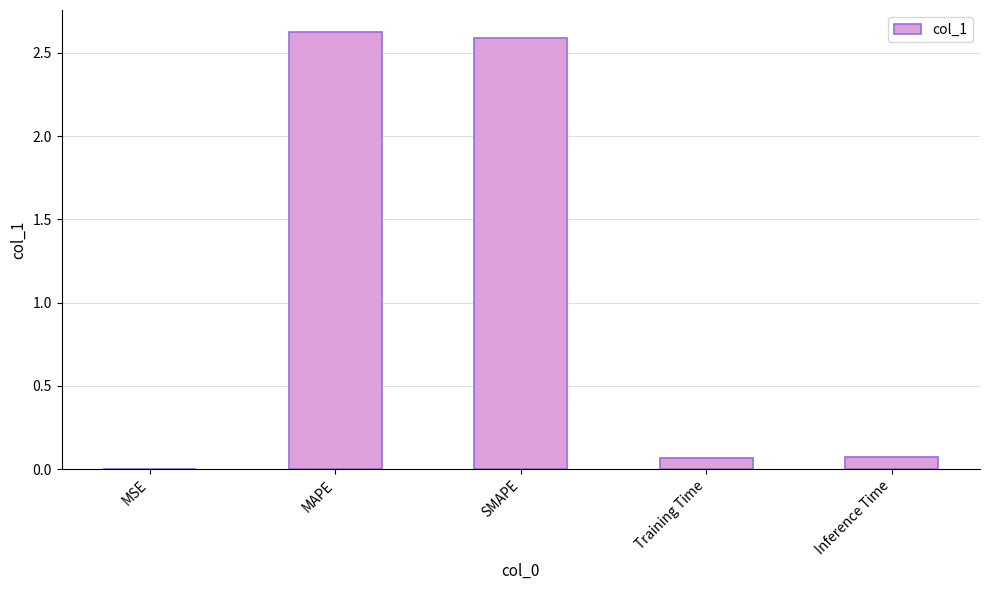

What is the sum of all values?

5.4